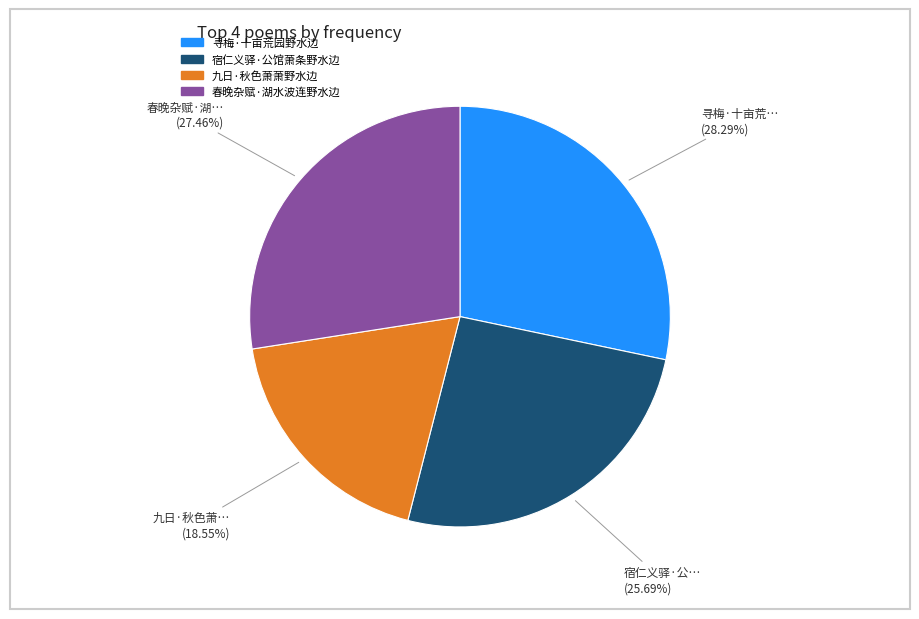

Is it true that 宿仁义驿·公馆萧条野水边 is 31% of the pie?

False